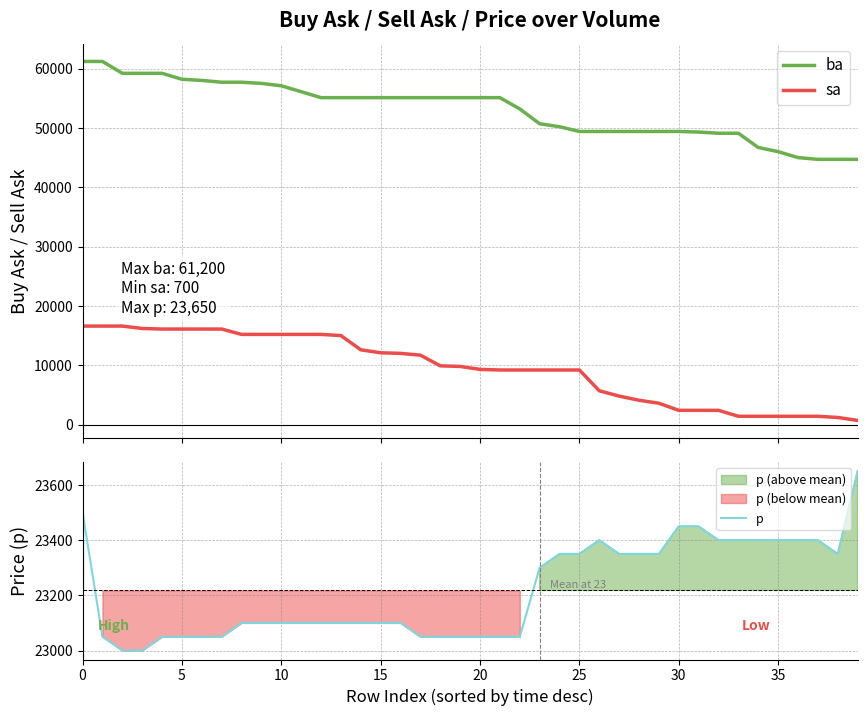

What is the difference between the second highest and second lowest values in the p series?

500